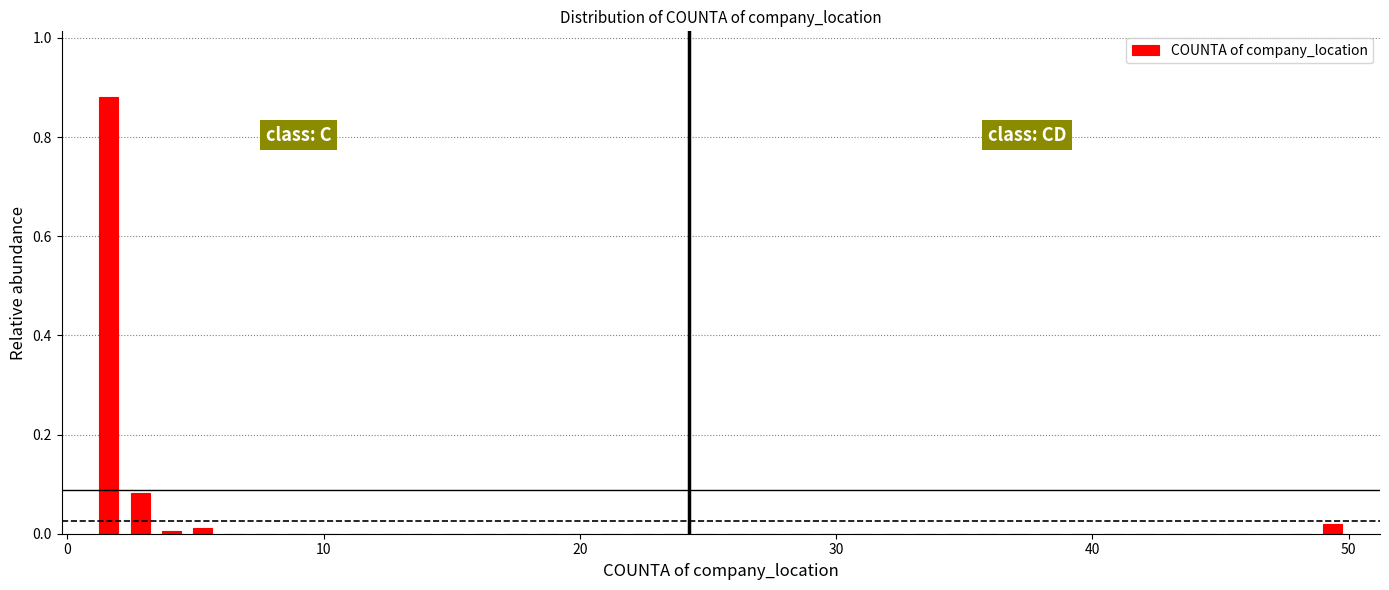

Around what value on the x-axis is the tallest bar? Give the approximate position of its centre, as read against the axis.

2